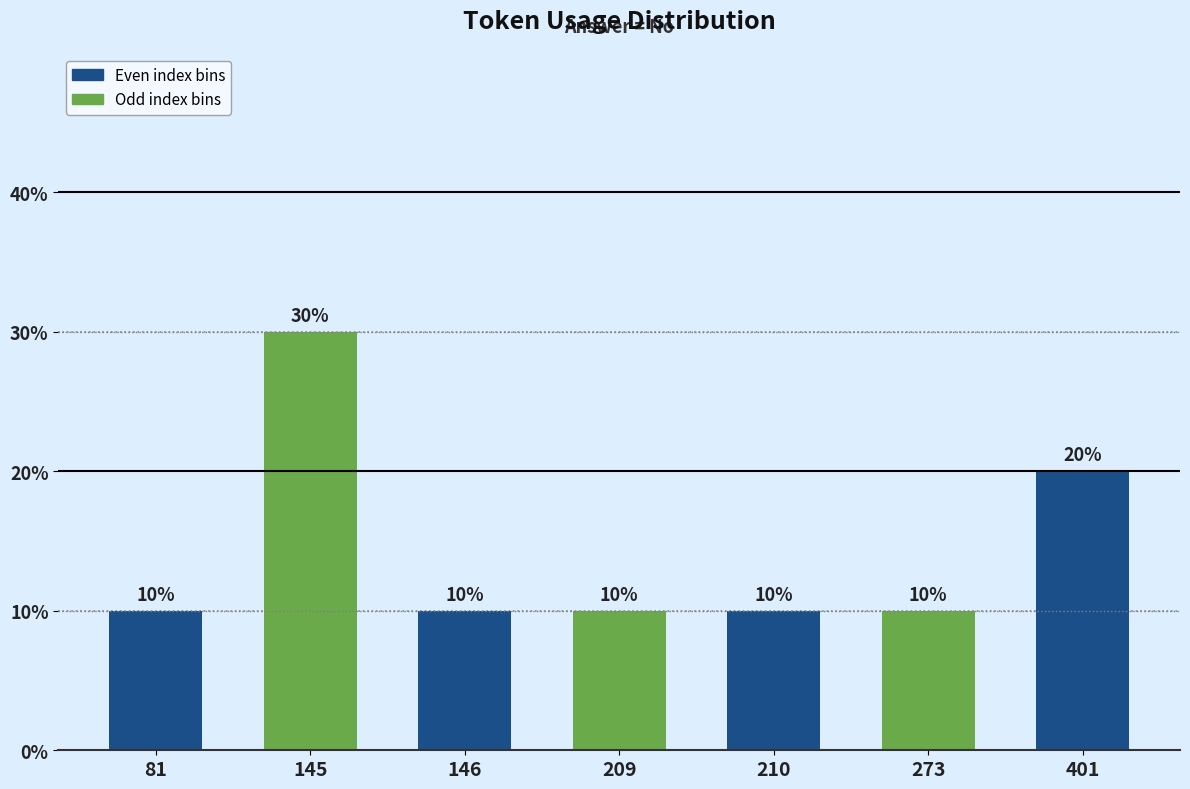

Which has a higher value, 401 or 209?

401